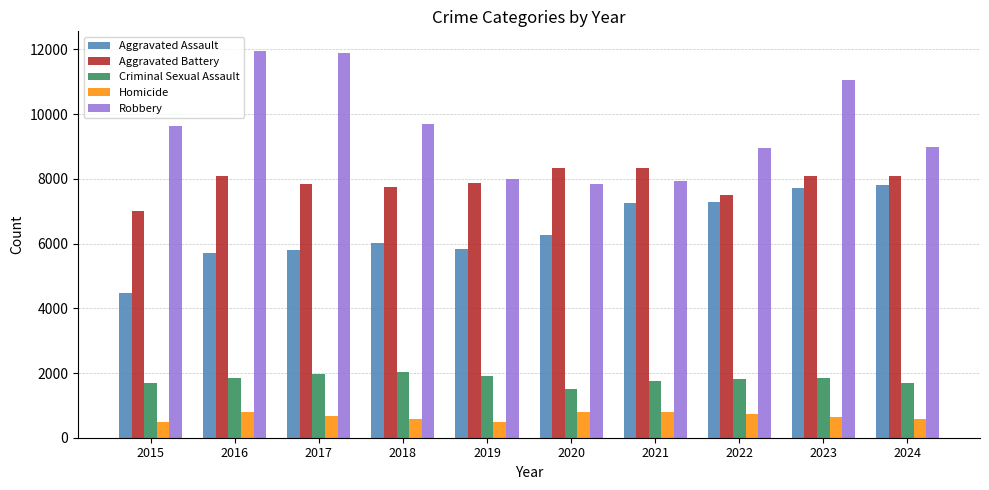

Which category has the lowest value in the Aggravated Assault series?

2015